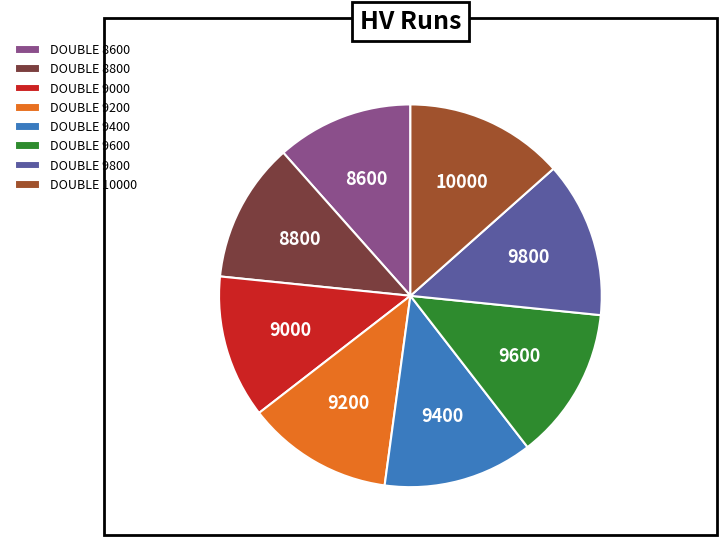

The DOUBLE 9600 slice represents 8% of the pie. True or false?

False